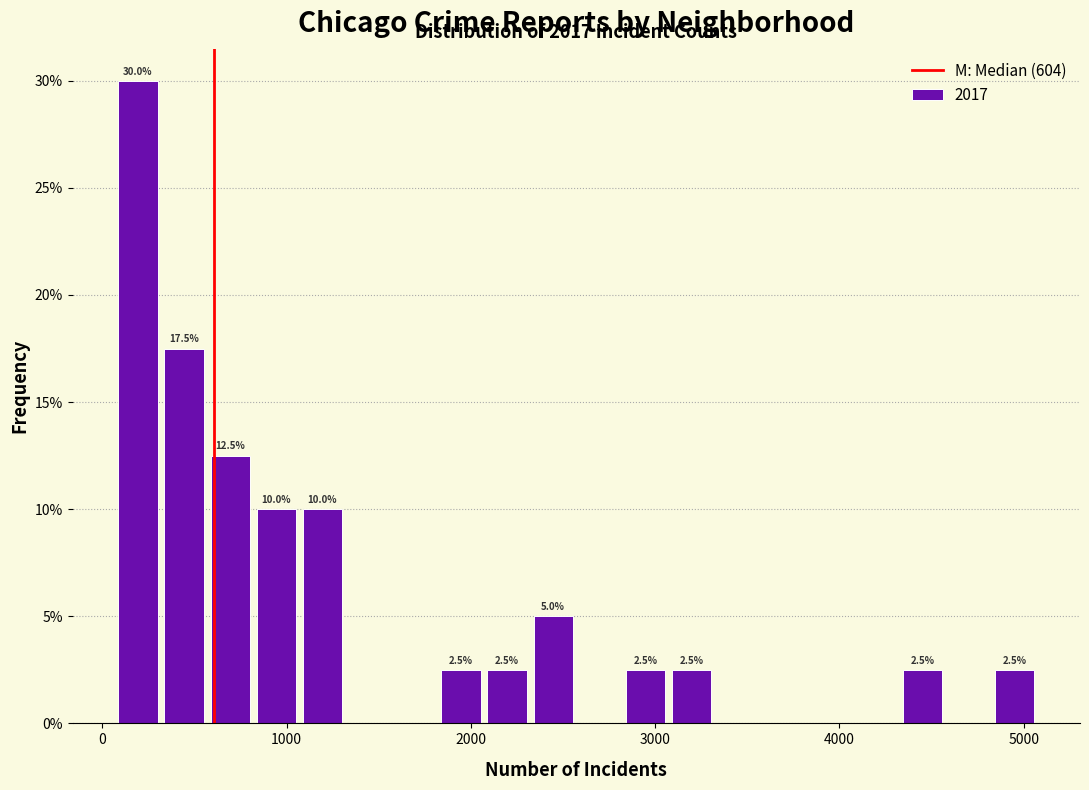

Around what value on the x-axis is the tallest bar? Give the approximate position of its centre, as read against the axis.

200